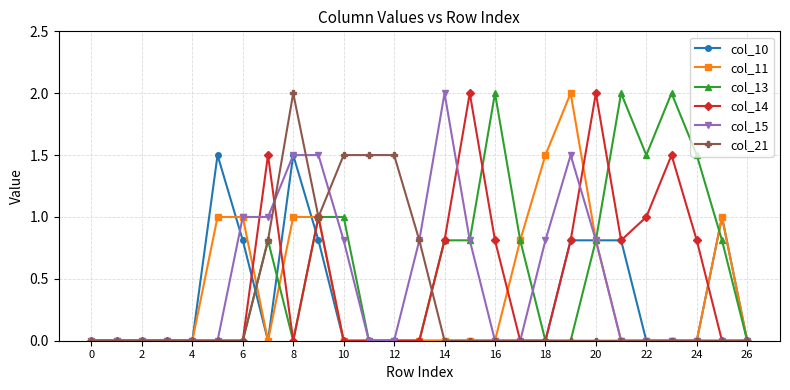

True or false: col_13 and col_21 cross at least once.

True